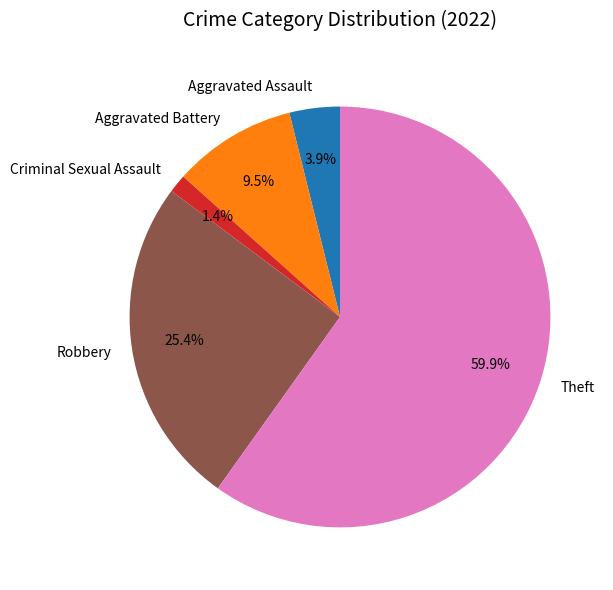

Which category accounts for the majority?

Theft